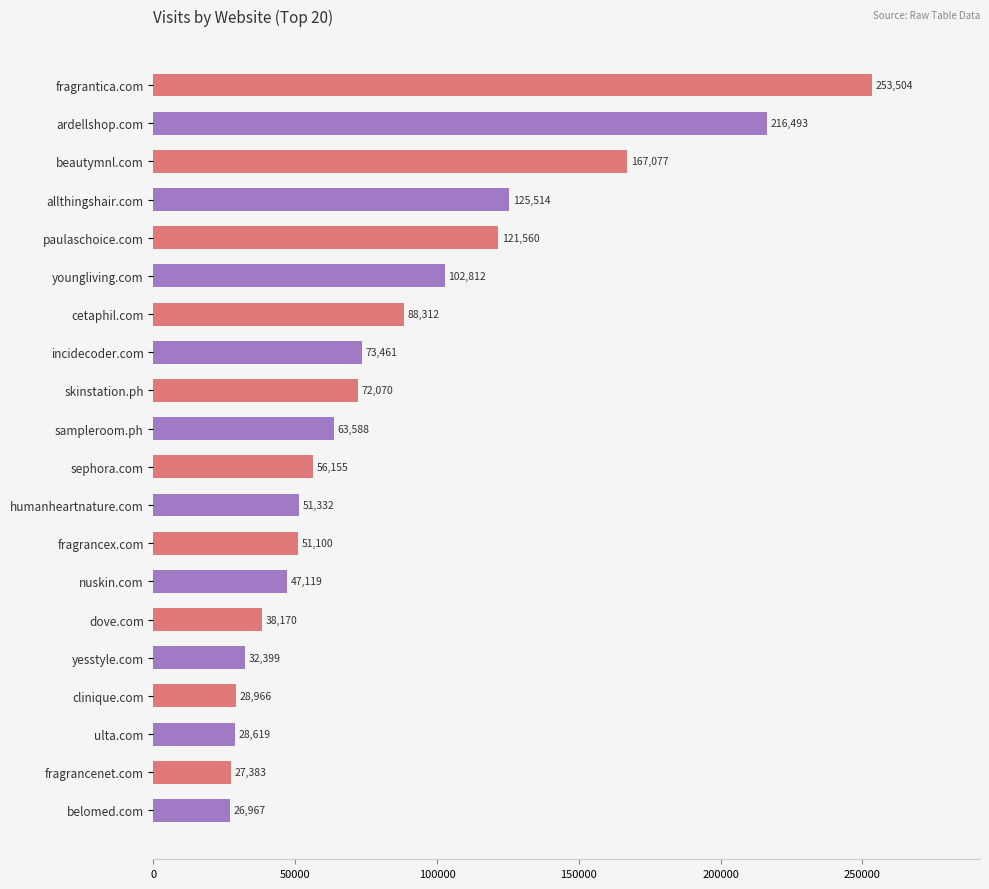

Rank the categories by value from highest to lowest.

fragrantica.com, ardellshop.com, beautymnl.com, allthingshair.com, paulaschoice.com, youngliving.com, cetaphil.com, incidecoder.com, skinstation.ph, sampleroom.ph, sephora.com, humanheartnature.com, fragrancex.com, nuskin.com, dove.com, yesstyle.com, clinique.com, ulta.com, fragrancenet.com, belomed.com